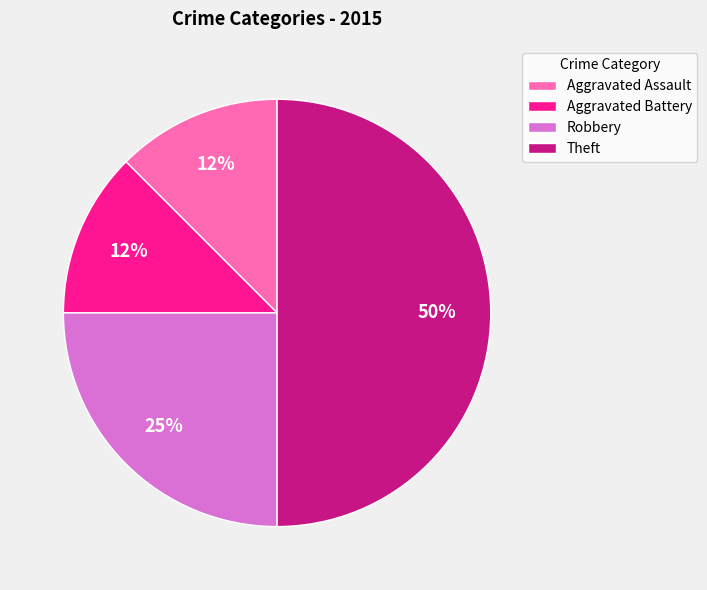

Between Aggravated Assault and Robbery, which is larger?

Robbery